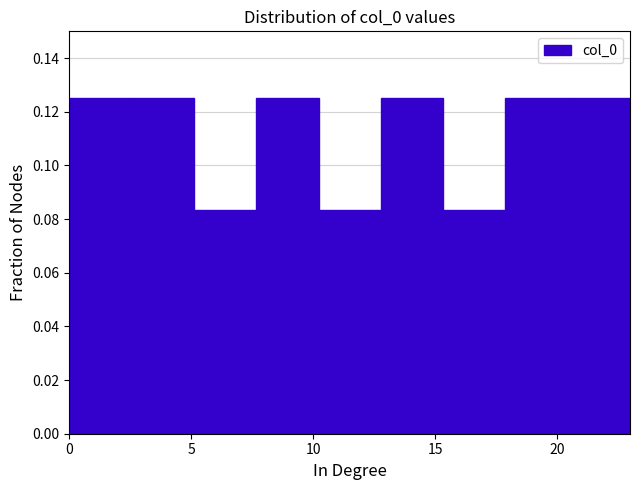

Reading left to right, list every bar in this chart as the range it spans on the x-axis followed by its height. Neither the bar edges nor the heights are printed on the chart, so give them approximately, as read against the axes.

0.0 to 2.5: 0.126
2.5 to 5.0: 0.126
5.0 to 7.5: 0.084
7.5 to 10.0: 0.126
10.0 to 13.0: 0.084
13.0 to 15.5: 0.126
15.5 to 18.0: 0.084
18.0 to 20.5: 0.126
20.5 to 23.0: 0.126